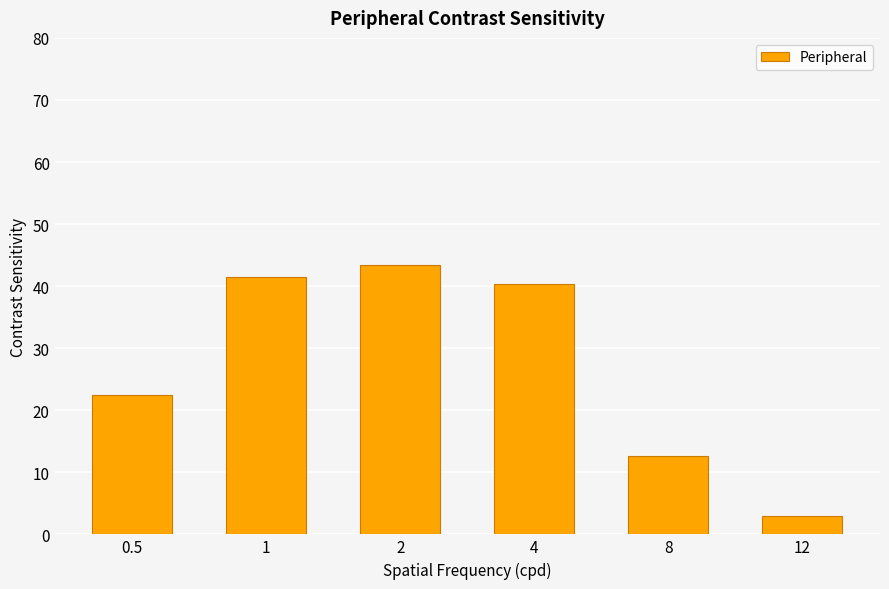

What is the sum of the values at 2 and 4?

83.7